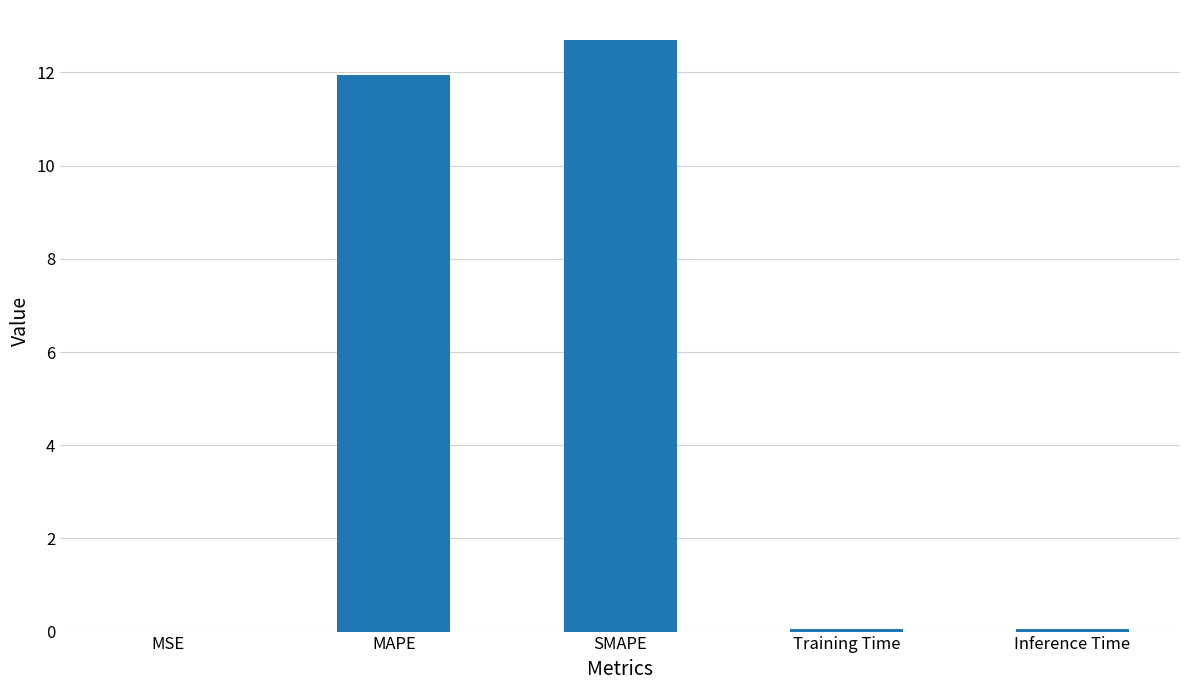

Which label corresponds to the largest value in the chart?

SMAPE